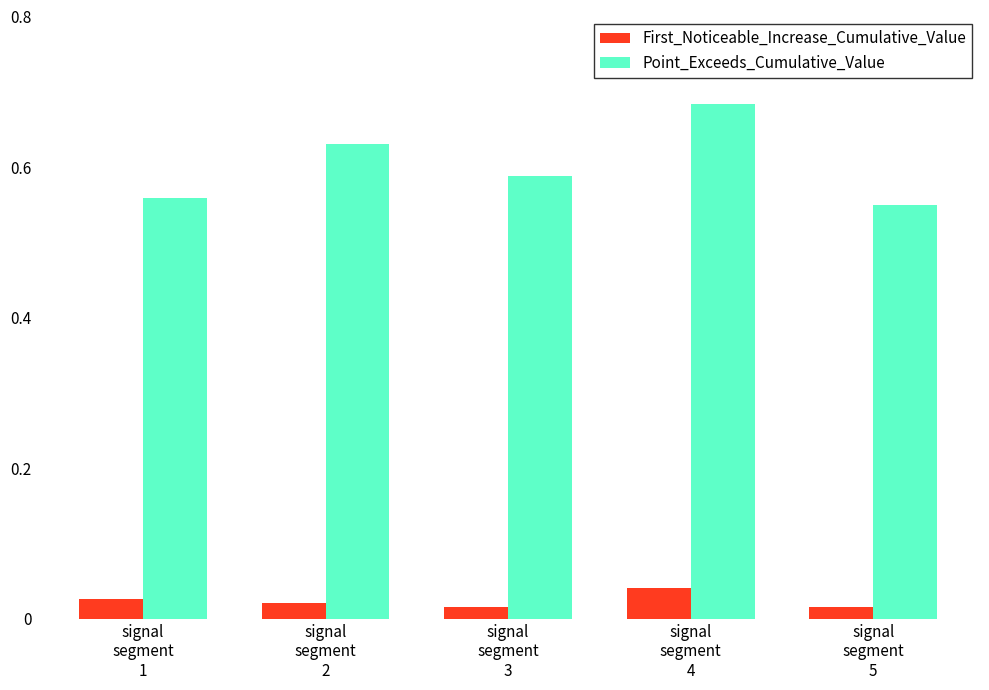

How many Point_Exceeds_Cumulative_Value values are between 0 and 1?

5